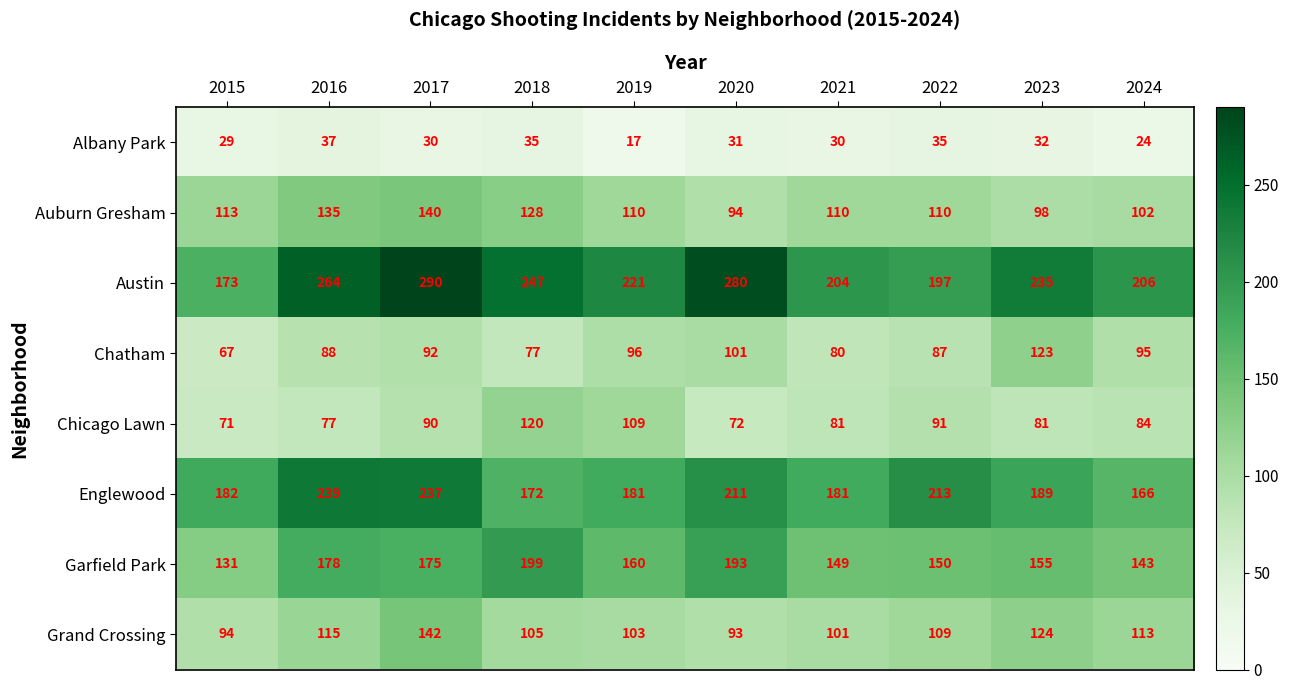

The value of Englewood at 2018 is 90. True or false?

False